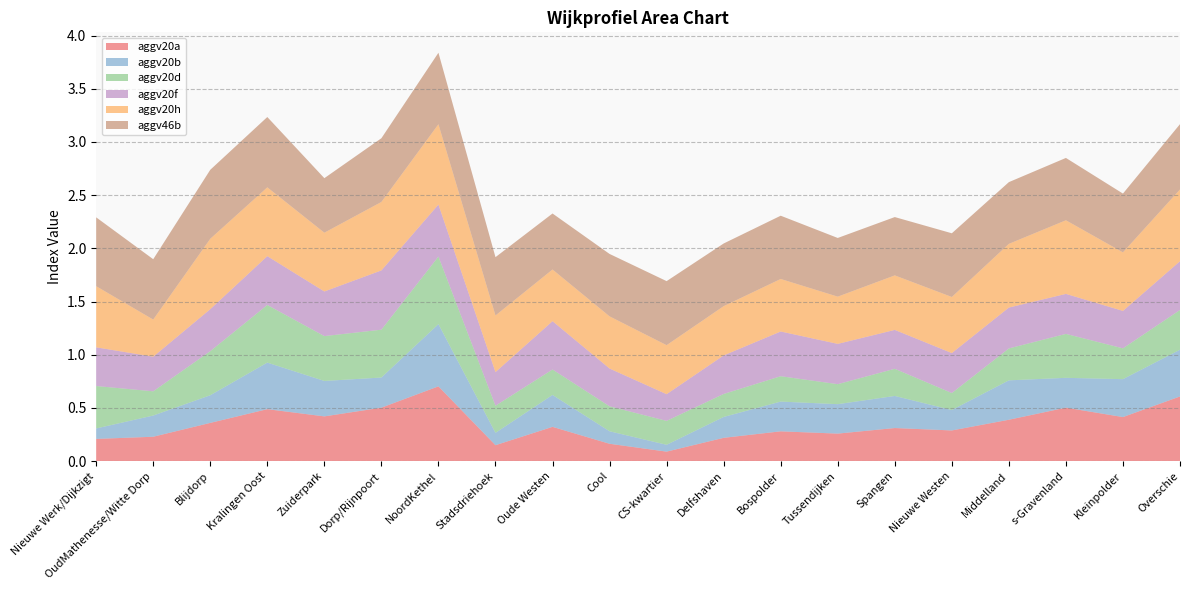

Reading left to right, list all the values displayed in this chart.

aggv20a: Nieuwe Werk/Dijkzigt=0.2	OudMathenesse/Witte Dorp=0.2	Blijdorp=0.4	Kralingen Oost=0.5	Zuiderpark=0.4	Dorp/Rijnpoort=0.5	NoordKethel=0.7	Stadsdriehoek=0.1	Oude Westen=0.3	Cool=0.2	CS-kwartier=0.1	Delfshaven=0.2	Bospolder=0.3	Tussendijken=0.3	Spangen=0.3	Nieuwe Westen=0.3	Middelland=0.4	s-Gravenland=0.5	Kleinpolder=0.4	Overschie=0.6
aggv20b: Nieuwe Werk/Dijkzigt=0.1	OudMathenesse/Witte Dorp=0.2	Blijdorp=0.3	Kralingen Oost=0.4	Zuiderpark=0.3	Dorp/Rijnpoort=0.3	NoordKethel=0.6	Stadsdriehoek=0.1	Oude Westen=0.3	Cool=0.1	CS-kwartier=0.1	Delfshaven=0.2	Bospolder=0.3	Tussendijken=0.3	Spangen=0.3	Nieuwe Westen=0.2	Middelland=0.4	s-Gravenland=0.3	Kleinpolder=0.4	Overschie=0.4
aggv20d: Nieuwe Werk/Dijkzigt=0.4	OudMathenesse/Witte Dorp=0.2	Blijdorp=0.4	Kralingen Oost=0.5	Zuiderpark=0.4	Dorp/Rijnpoort=0.4	NoordKethel=0.6	Stadsdriehoek=0.3	Oude Westen=0.2	Cool=0.2	CS-kwartier=0.2	Delfshaven=0.2	Bospolder=0.2	Tussendijken=0.2	Spangen=0.3	Nieuwe Westen=0.2	Middelland=0.3	s-Gravenland=0.4	Kleinpolder=0.3	Overschie=0.4
aggv20f: Nieuwe Werk/Dijkzigt=0.4	OudMathenesse/Witte Dorp=0.3	Blijdorp=0.4	Kralingen Oost=0.5	Zuiderpark=0.4	Dorp/Rijnpoort=0.6	NoordKethel=0.5	Stadsdriehoek=0.3	Oude Westen=0.5	Cool=0.4	CS-kwartier=0.3	Delfshaven=0.4	Bospolder=0.4	Tussendijken=0.4	Spangen=0.4	Nieuwe Westen=0.4	Middelland=0.4	s-Gravenland=0.4	Kleinpolder=0.4	Overschie=0.5
aggv20h: Nieuwe Werk/Dijkzigt=0.6	OudMathenesse/Witte Dorp=0.3	Blijdorp=0.7	Kralingen Oost=0.6	Zuiderpark=0.6	Dorp/Rijnpoort=0.6	NoordKethel=0.8	Stadsdriehoek=0.5	Oude Westen=0.5	Cool=0.5	CS-kwartier=0.5	Delfshaven=0.5	Bospolder=0.5	Tussendijken=0.4	Spangen=0.5	Nieuwe Westen=0.5	Middelland=0.6	s-Gravenland=0.7	Kleinpolder=0.6	Overschie=0.7
aggv46b: Nieuwe Werk/Dijkzigt=0.6	OudMathenesse/Witte Dorp=0.6	Blijdorp=0.6	Kralingen Oost=0.7	Zuiderpark=0.5	Dorp/Rijnpoort=0.6	NoordKethel=0.7	Stadsdriehoek=0.5	Oude Westen=0.5	Cool=0.6	CS-kwartier=0.6	Delfshaven=0.6	Bospolder=0.6	Tussendijken=0.6	Spangen=0.5	Nieuwe Westen=0.6	Middelland=0.6	s-Gravenland=0.6	Kleinpolder=0.6	Overschie=0.6